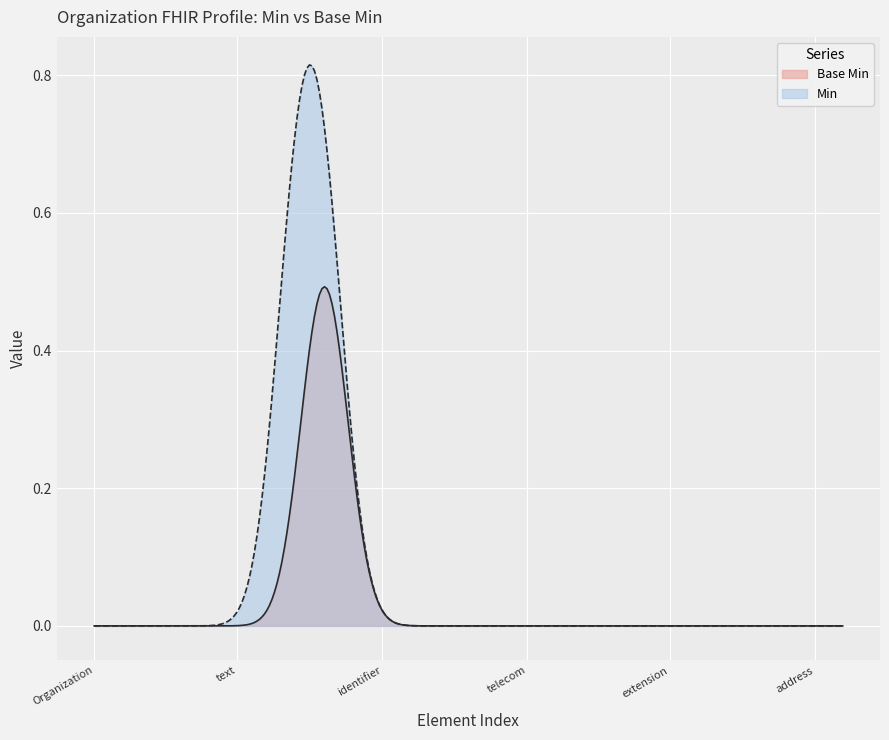

Rank the series by their maximum value, from lowest to highest.

Base Min, Min